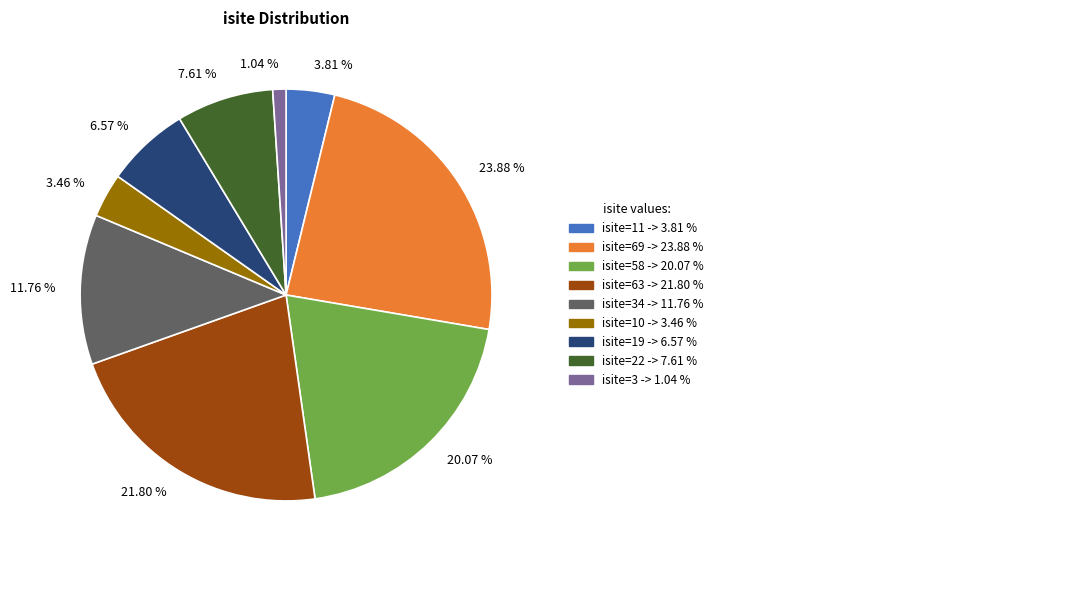

Is there any slice that represents more than half of the pie?

No